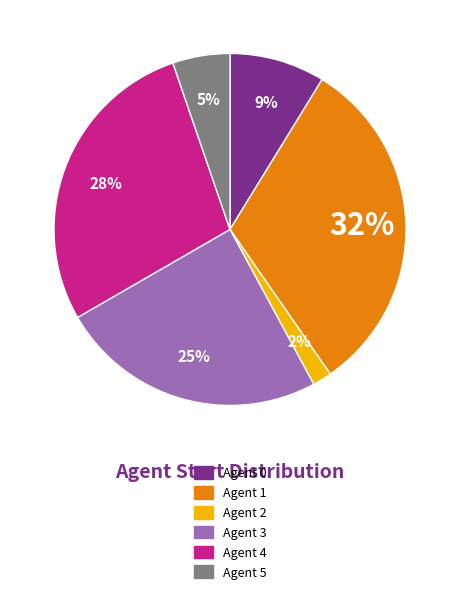

Which has a higher value, Agent 4 or Agent 3?

Agent 4